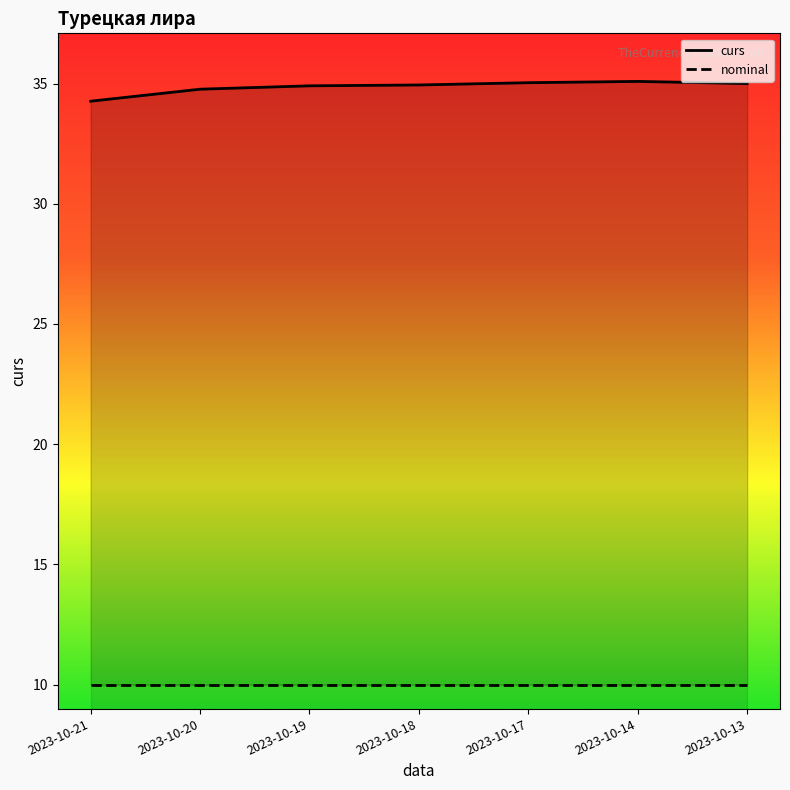

Which category has the lowest value in the curs series?

2023-10-21